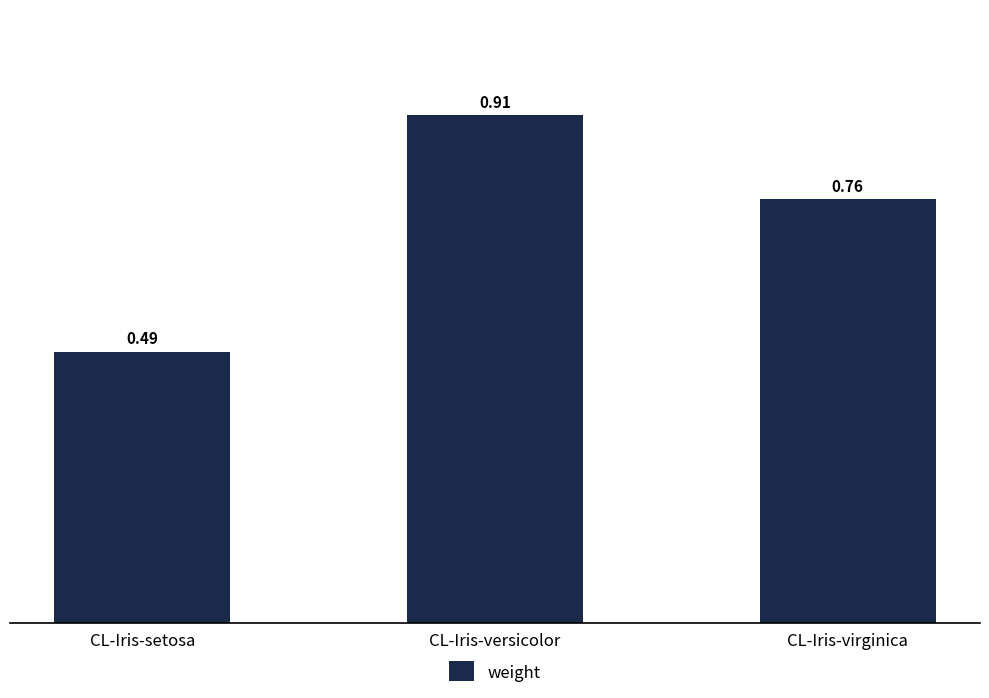

Count the number of categories in the chart.

3